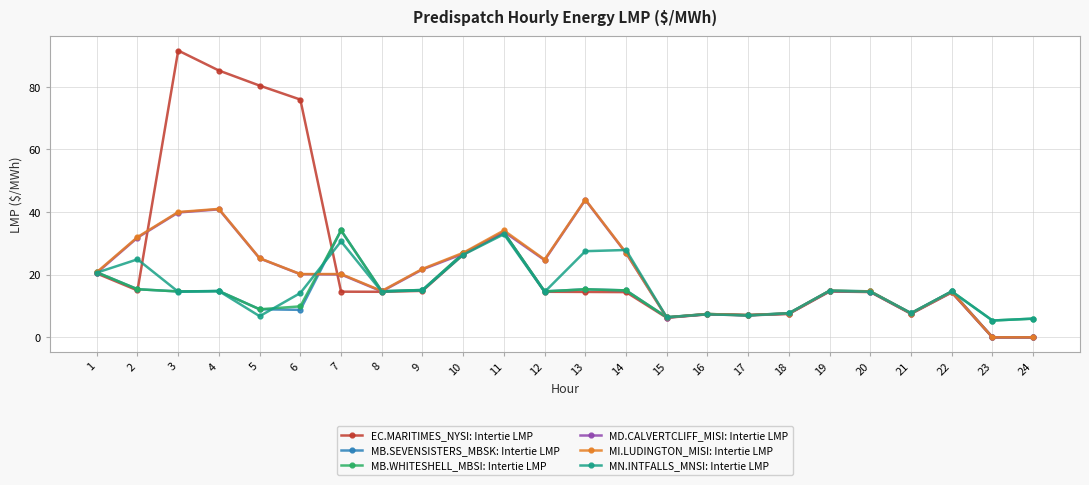

True or false: MB.WHITESHELL_MBSI: Intertie LMP has a value of 2.0 at 5.

False